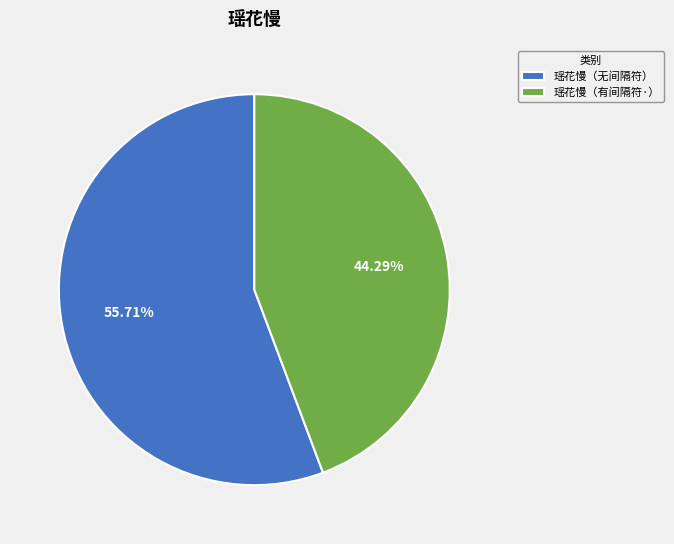

Rank the categories by value from lowest to highest.

瑶花慢（有间隔符·）, 瑶花慢（无间隔符）